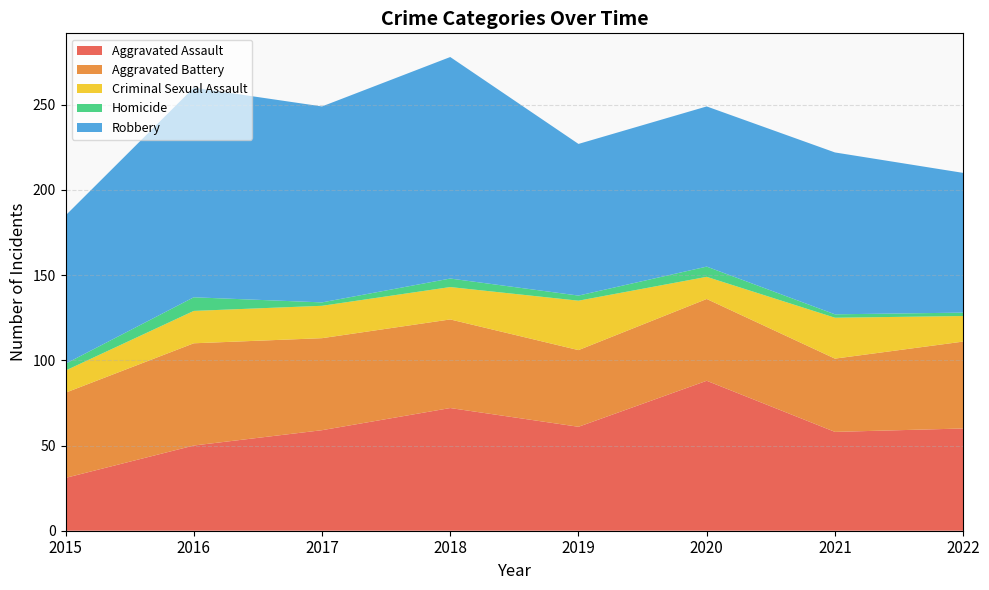

Reading left to right, what are all the values shown in this chart?

Aggravated Assault: 2015=31	2016=50	2017=59	2018=72	2019=61	2020=88	2021=58	2022=60
Aggravated Battery: 2015=50	2016=60	2017=54	2018=52	2019=45	2020=48	2021=43	2022=51
Criminal Sexual Assault: 2015=13	2016=19	2017=19	2018=19	2019=29	2020=13	2021=24	2022=15
Homicide: 2015=4	2016=8	2017=2	2018=5	2019=3	2020=6	2021=2	2022=2
Robbery: 2015=87	2016=123	2017=115	2018=130	2019=89	2020=94	2021=95	2022=82